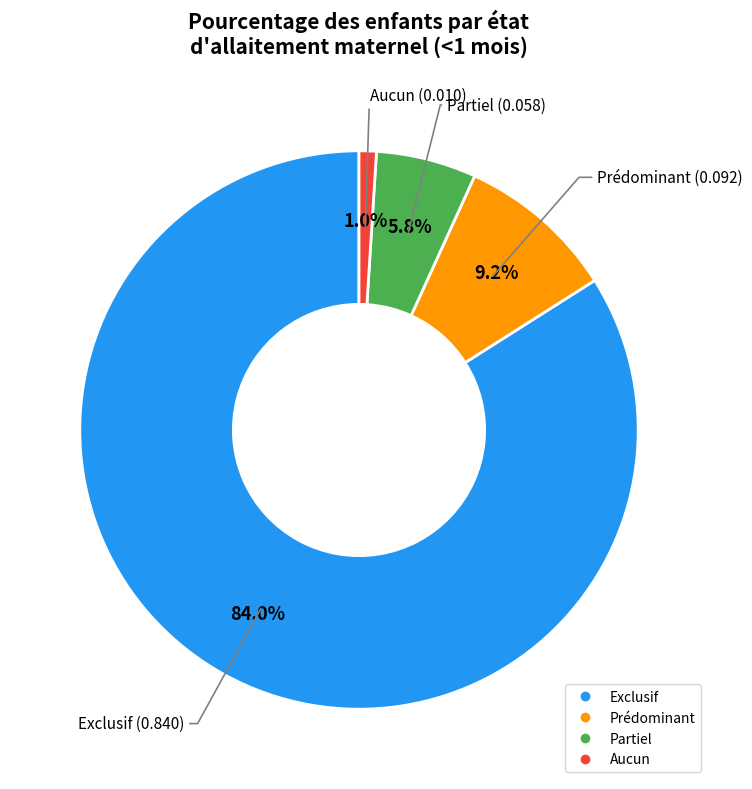

Which slice is the smallest?

Aucun